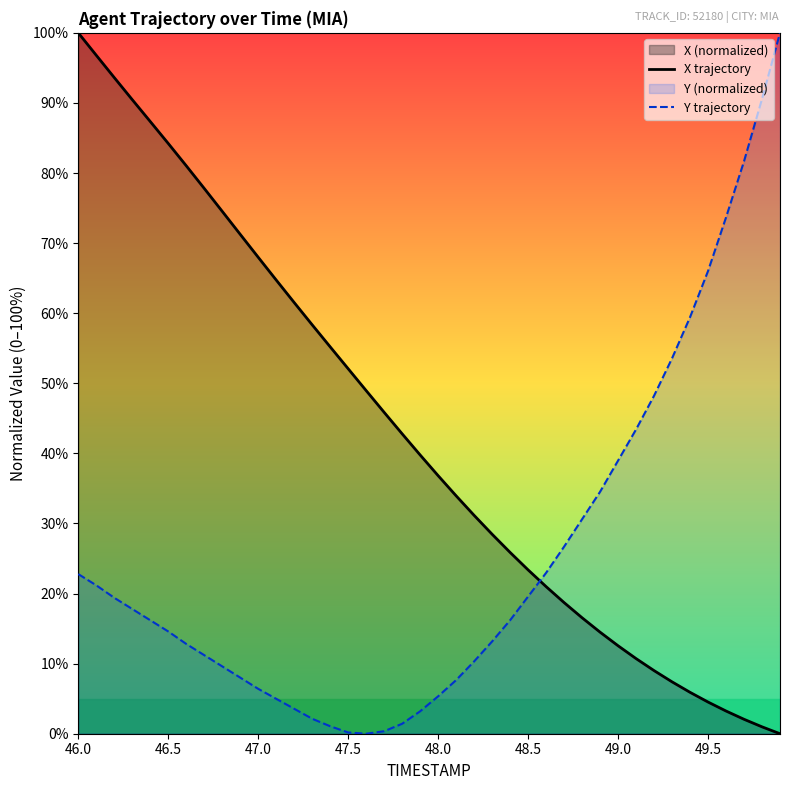

What is the total value across all series at 48.0?

42.2